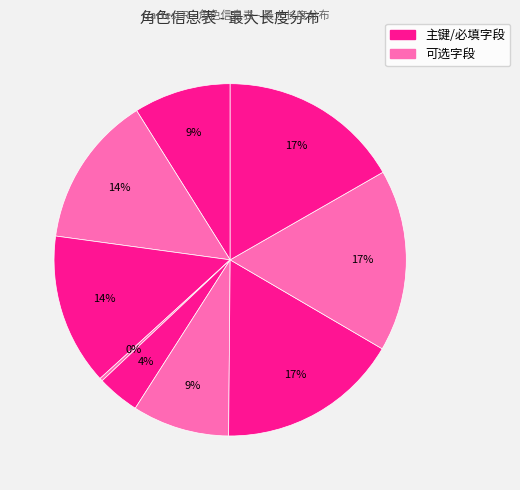

How many slices are in this pie chart?

9